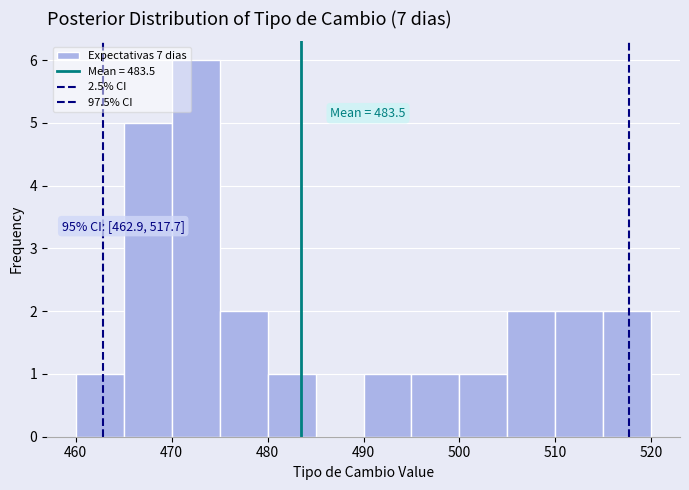

Over which range of the x-axis is the bar tallest?

470 to 475